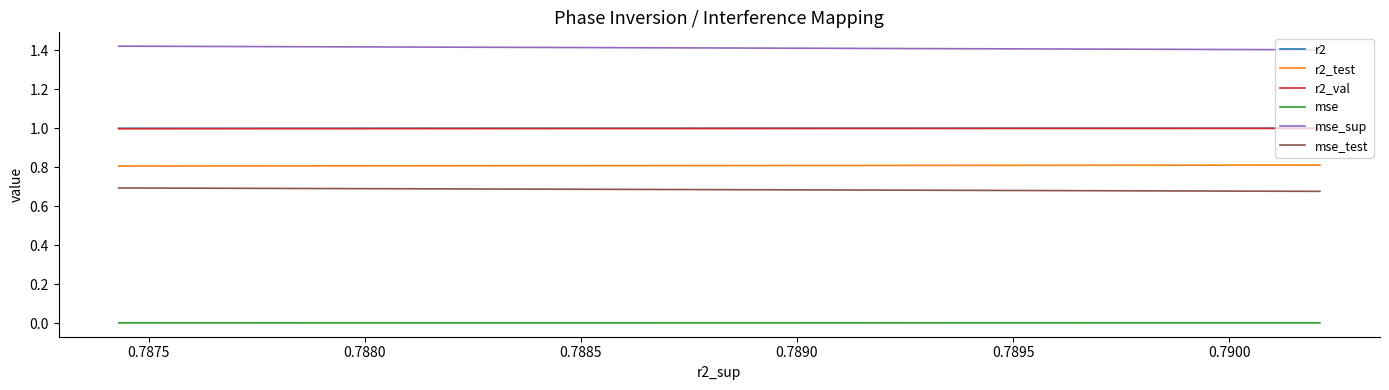

What is the minimum value for r2?

1.0